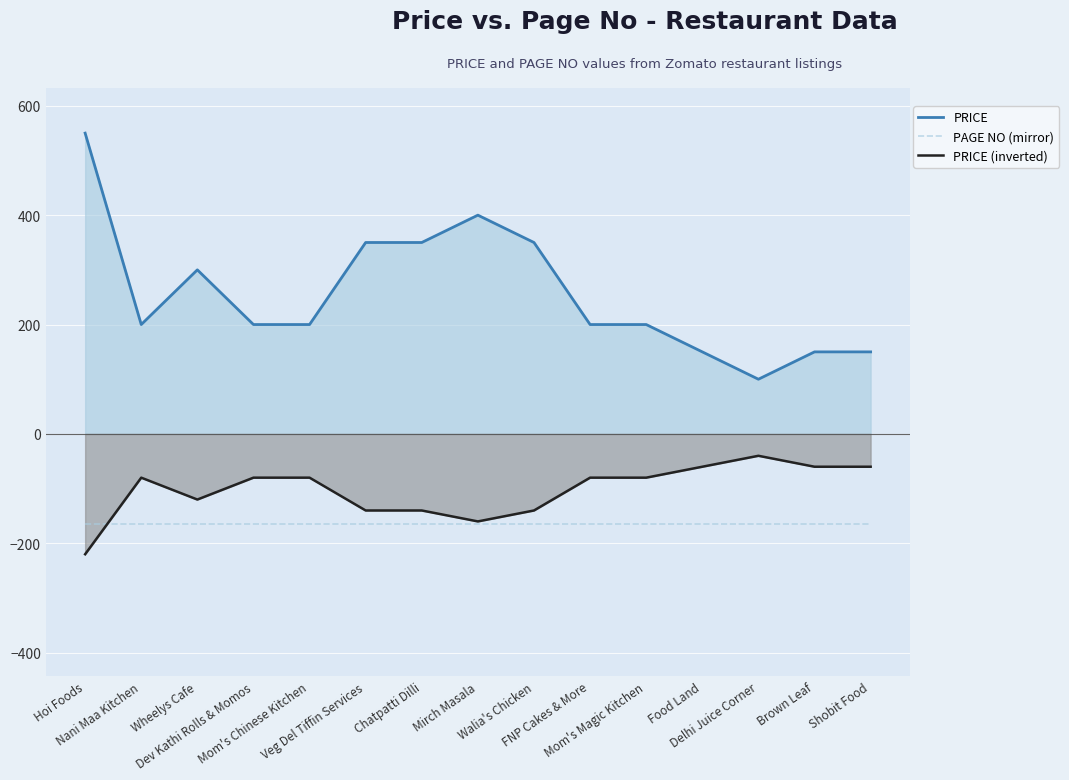

Which series has the largest total across all categories?

PRICE